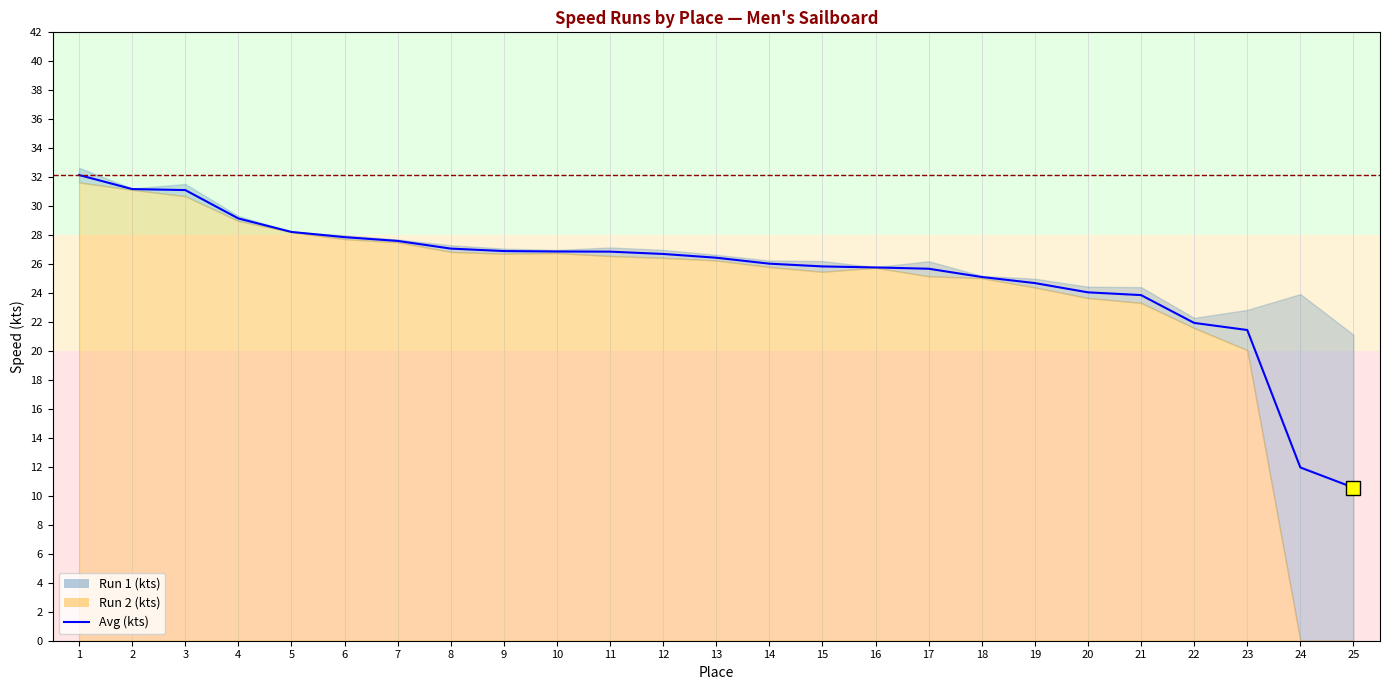

What is the difference between the highest and lowest values at 15?

0.7